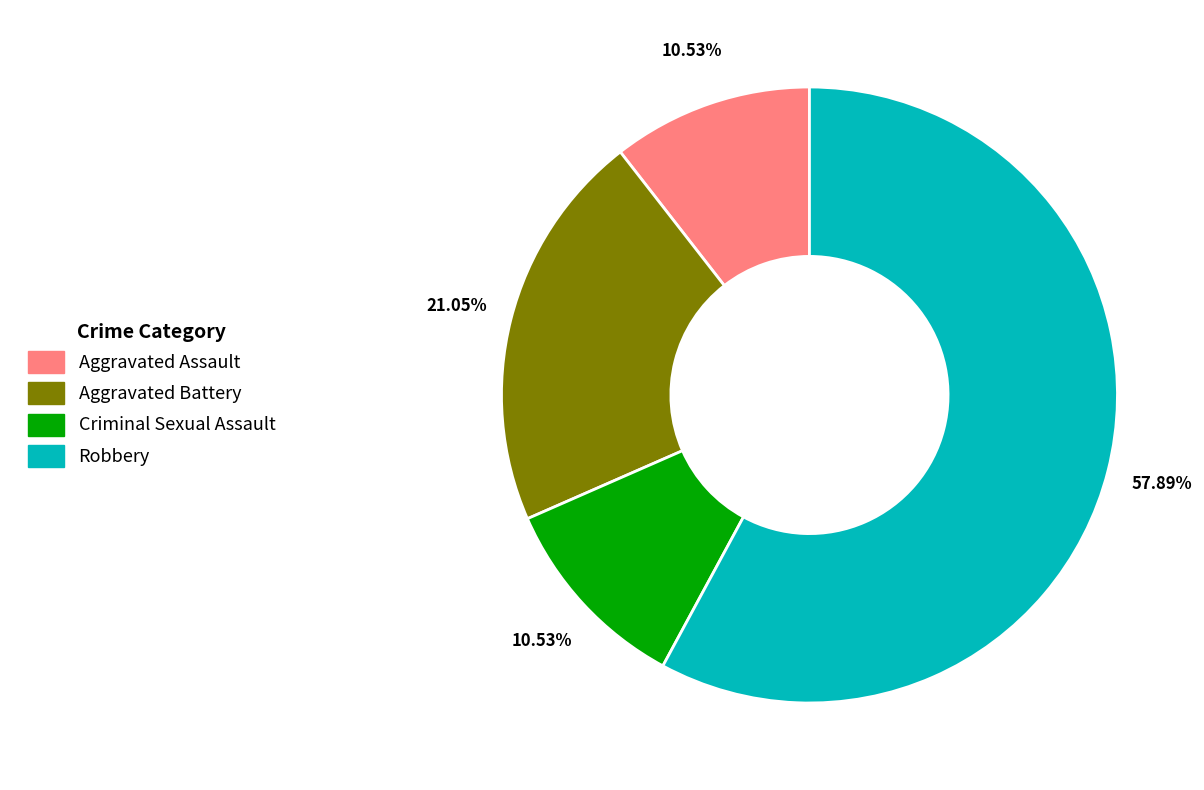

To the nearest percent, what portion does Robbery represent?

58%